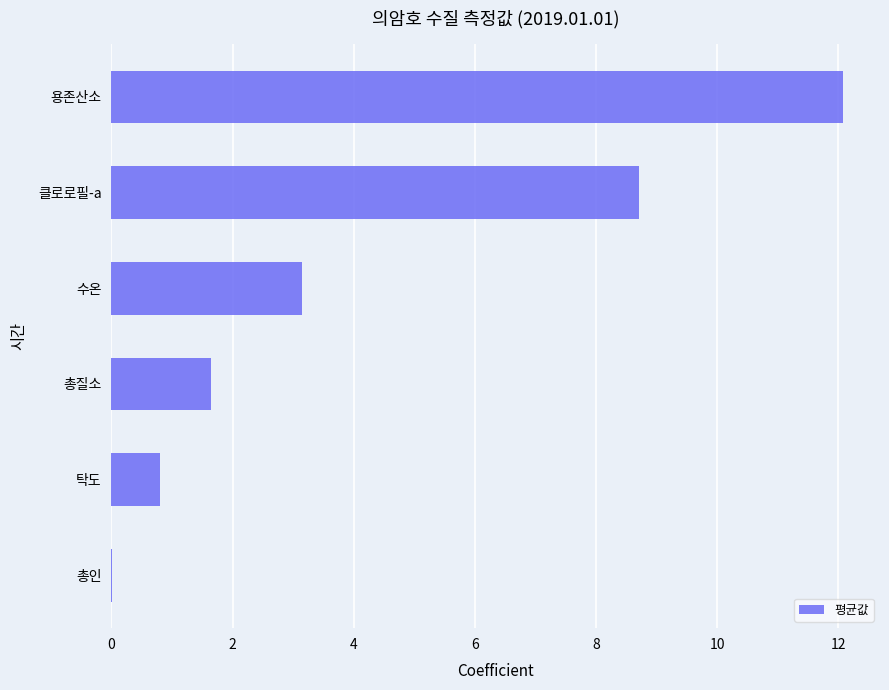

What value does the data have at 용존산소?

12.1